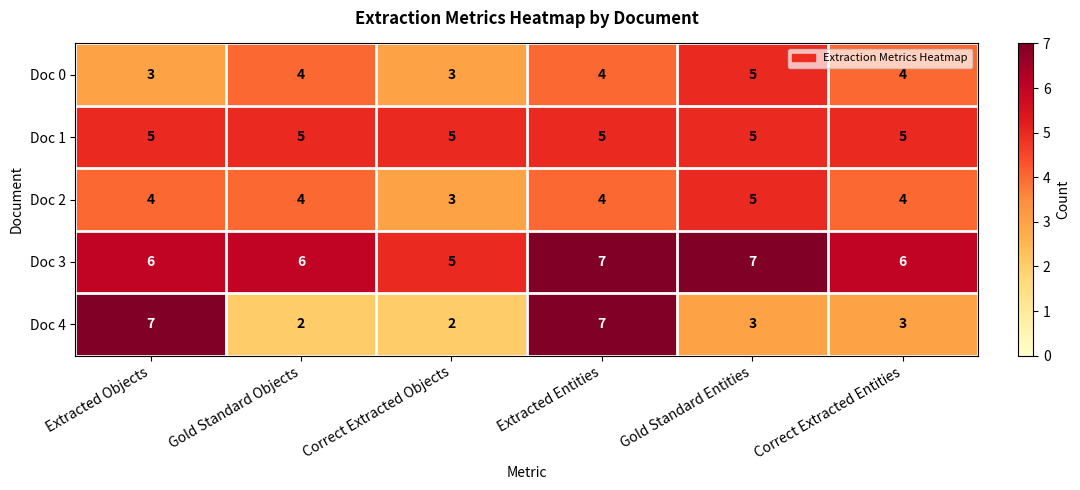

Which series has the widest spread of values?

Doc 4